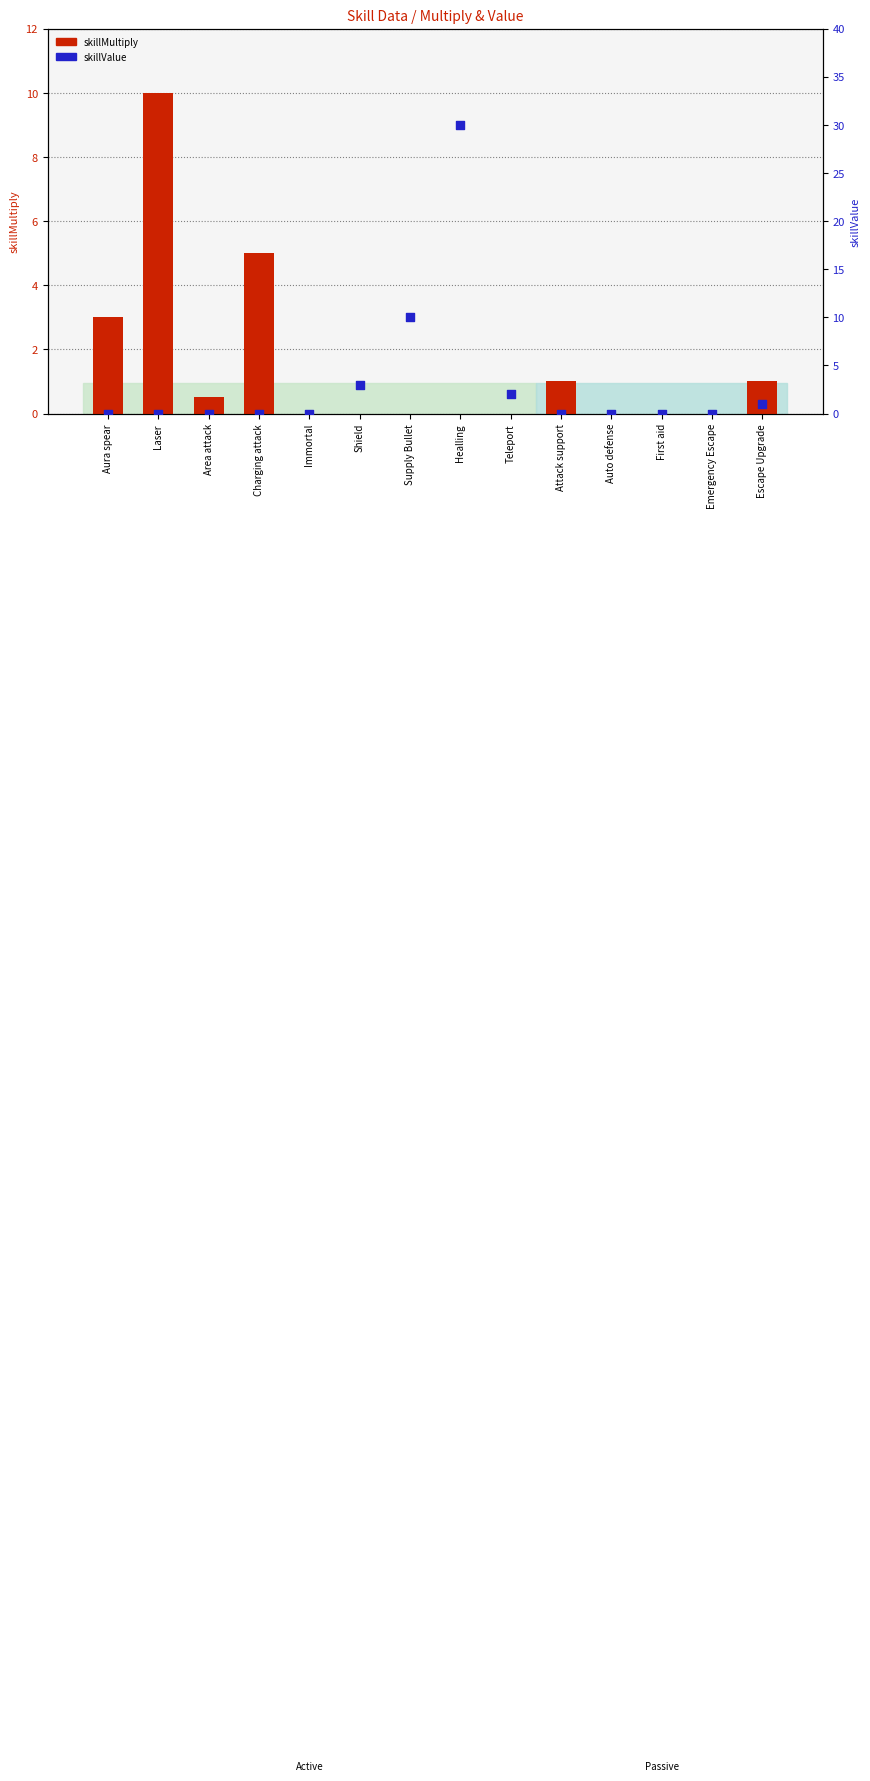

Which series reaches the maximum Y coordinate?

skillValue